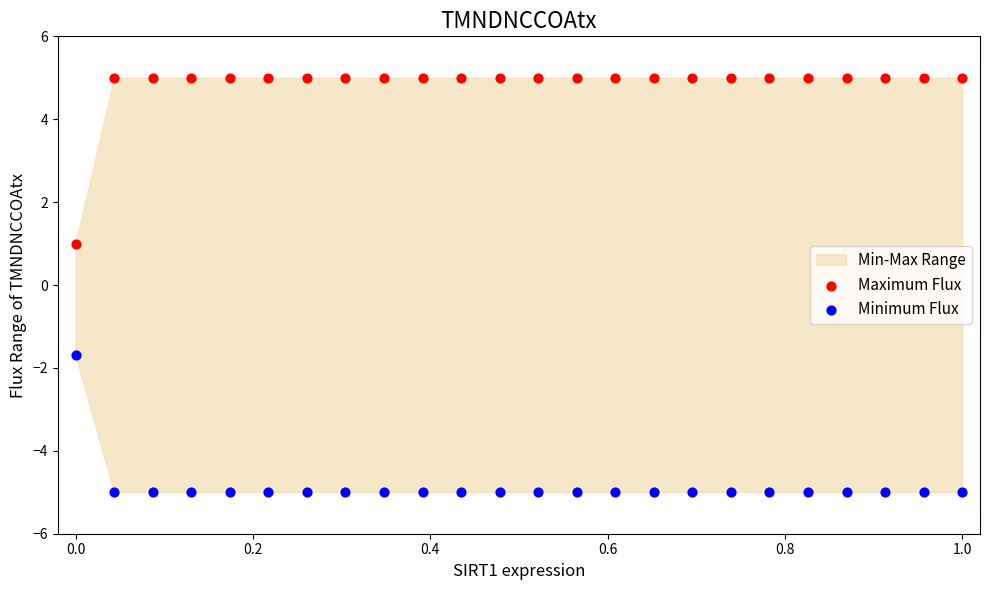

Across all data points, what is the range of Y values (max minus min)?

10.0